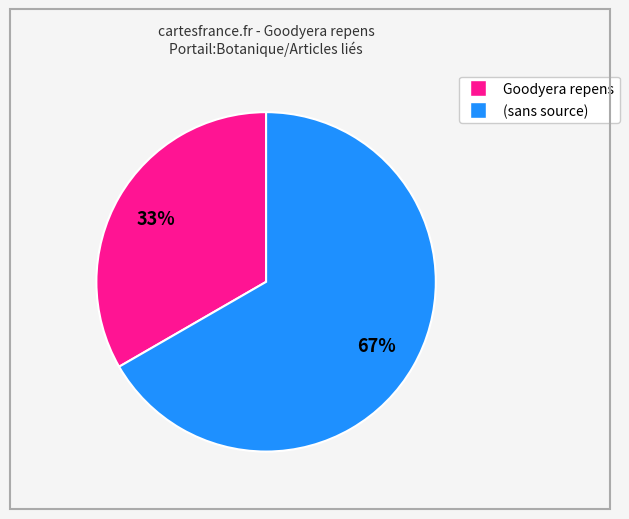

Count the number of slices in the pie.

2